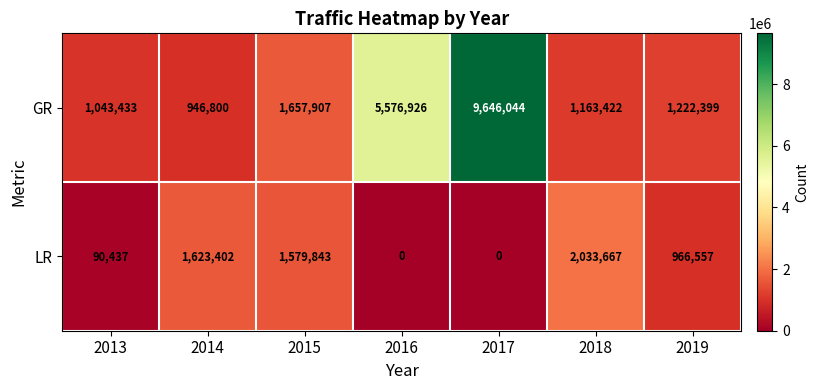

List the series in order of their overall mean, highest first.

GR, LR